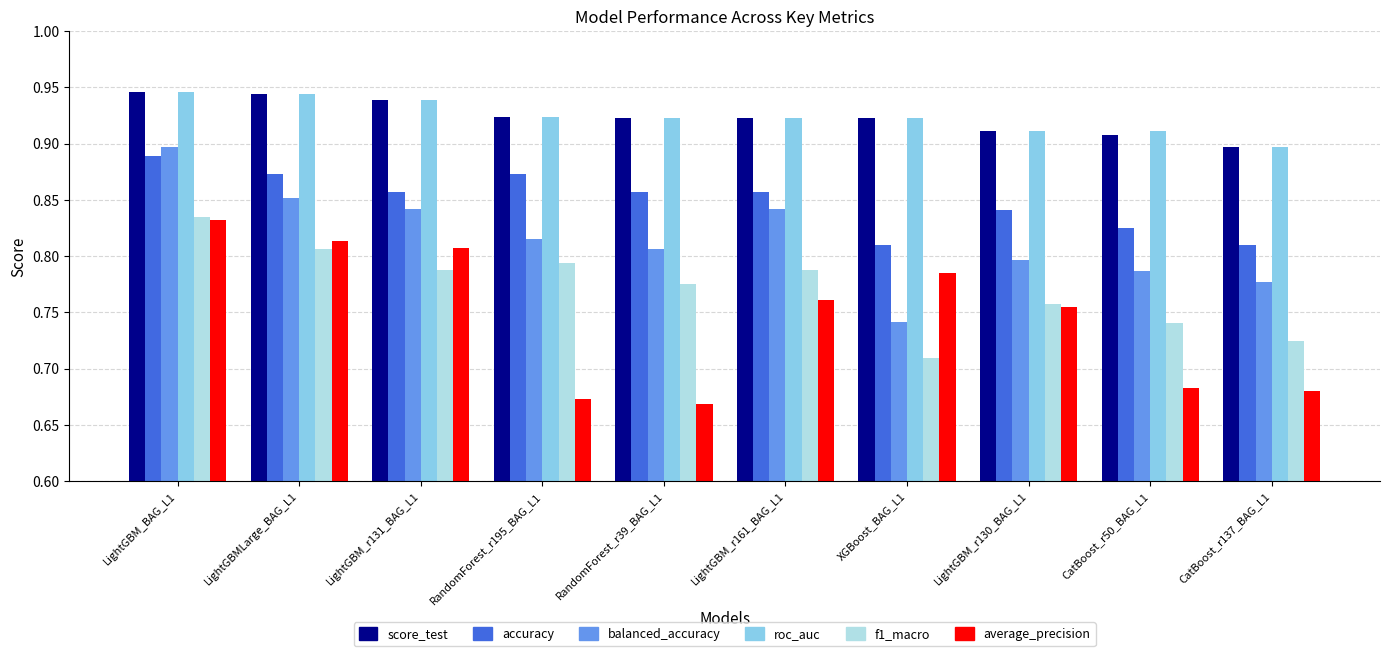

Between LightGBM_r131_BAG_L1 and LightGBM_r130_BAG_L1, which series saw the biggest shift?

average_precision